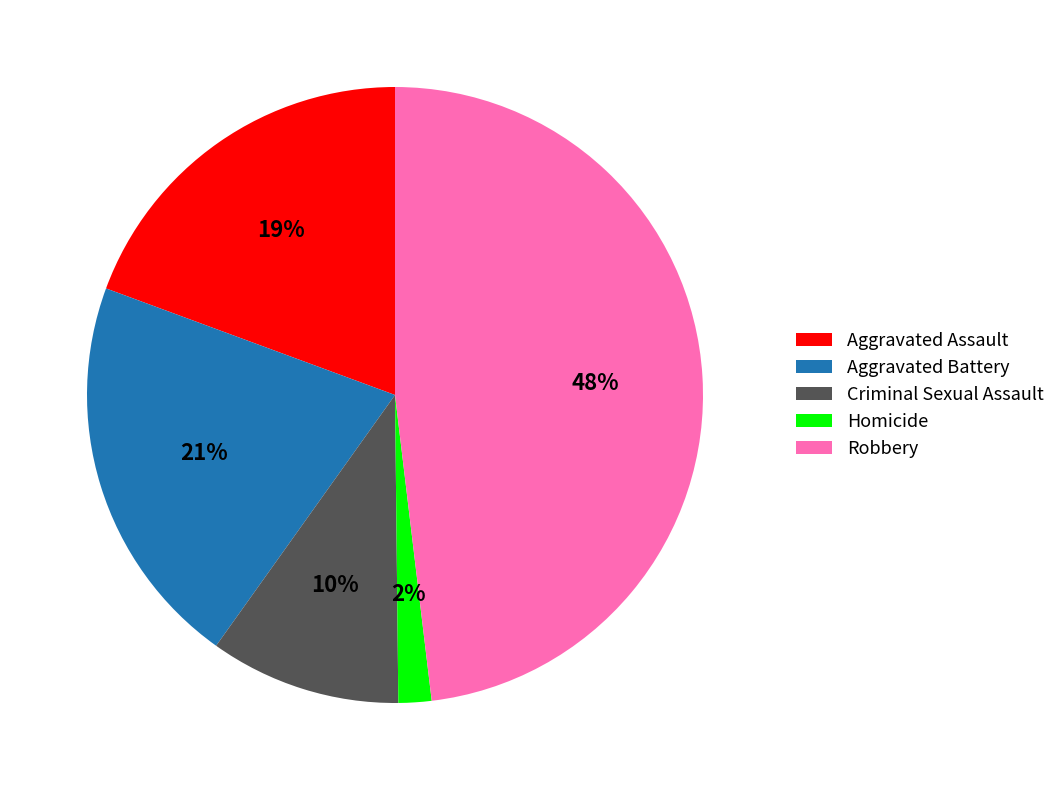

Is there any slice that represents more than half of the pie?

No